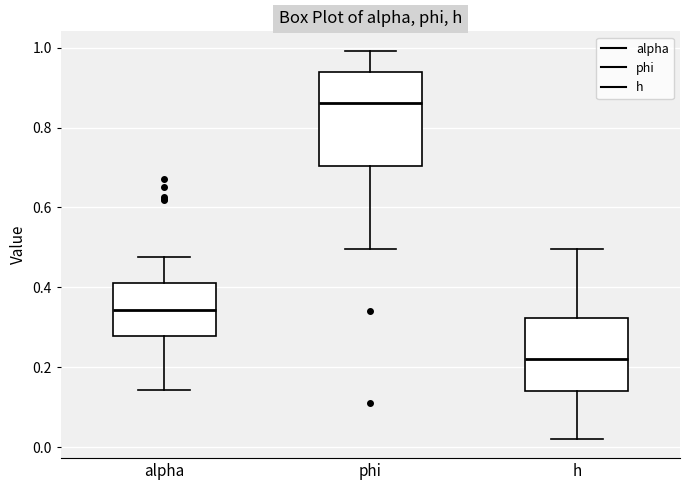

Where does the upper whisker of the box for phi end on the y-axis? The values are not printed on the chart, so give them approximately, as read against the axis.

1.00